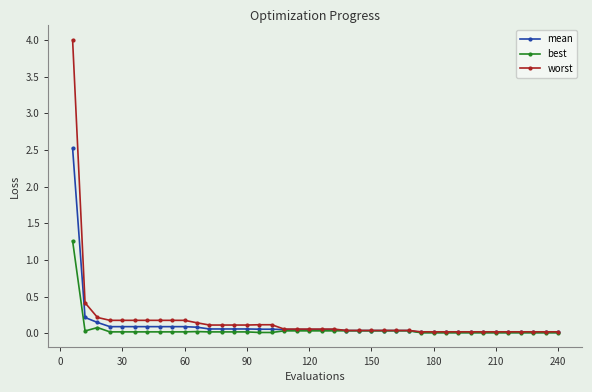

Which series has the widest spread of values?

worst